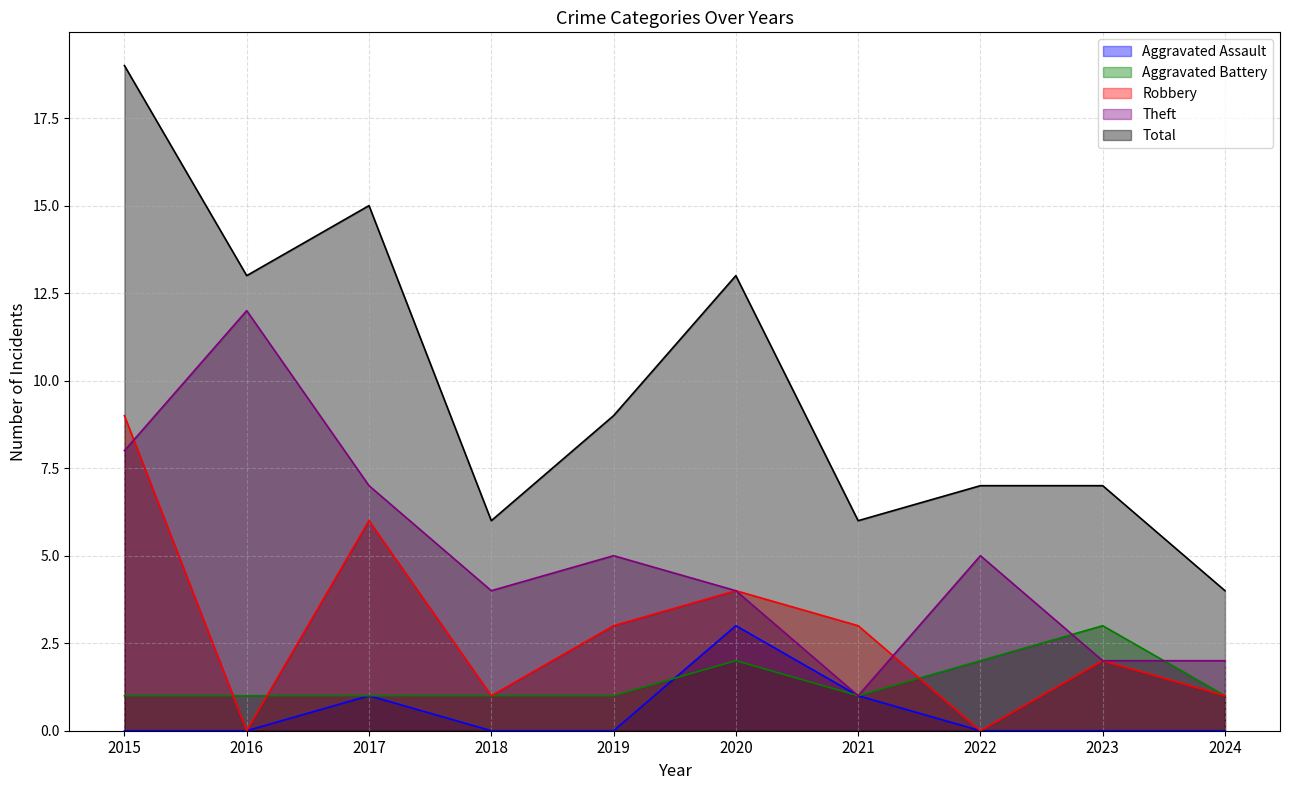

Which series has the largest range (max minus min)?

Total